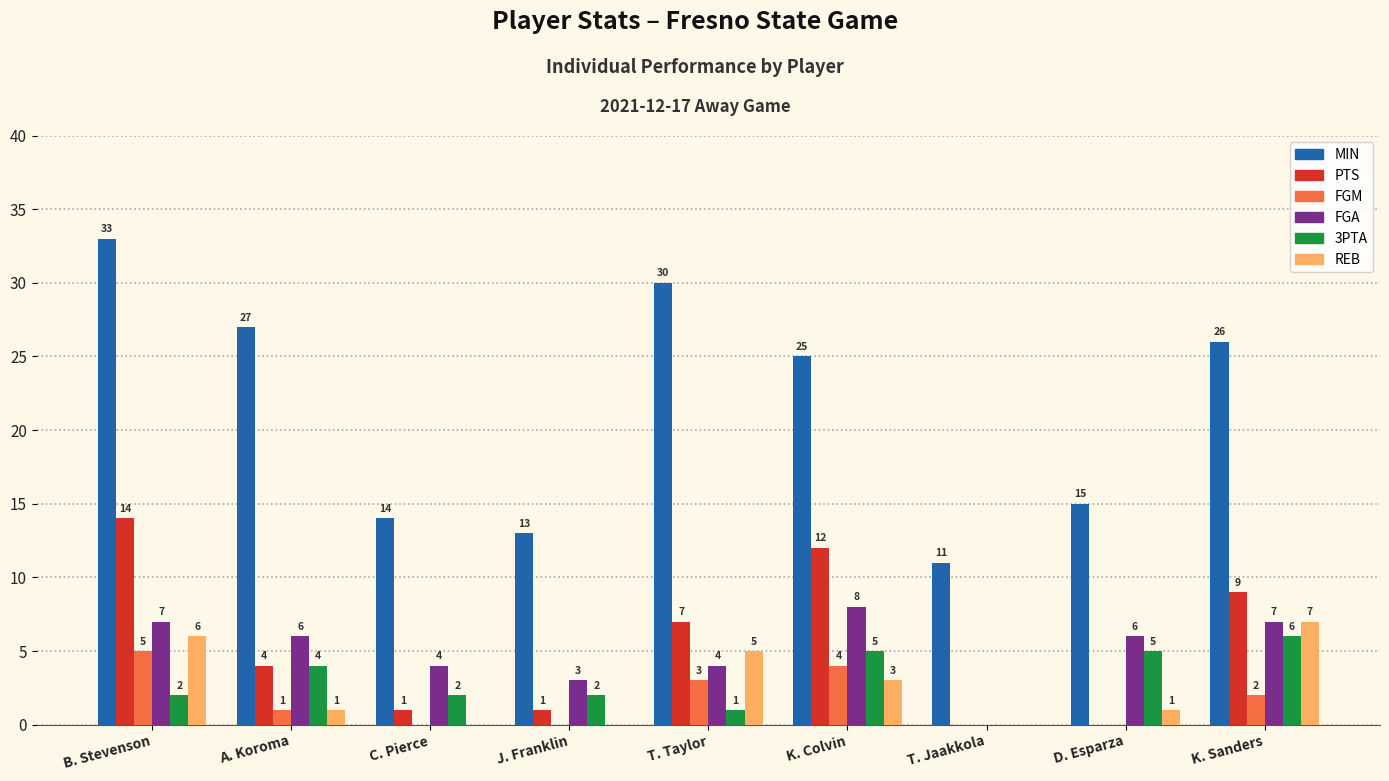

Which category has the highest value across all series?

B. Stevenson